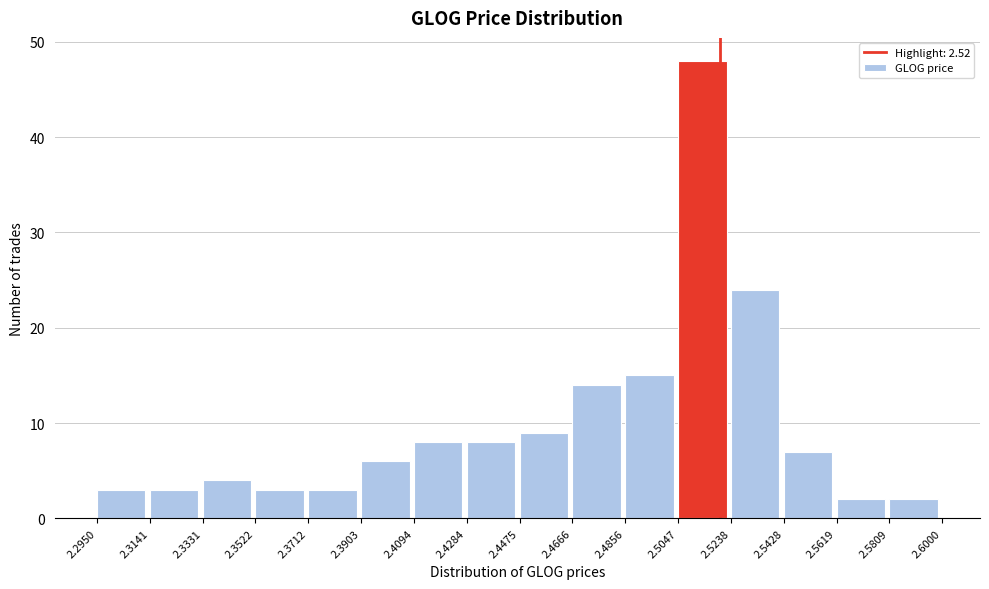

Reading left to right, list every bar in this chart as the range it spans on the x-axis followed by its height. The values are not printed on the chart, so give them approximately, as read against the axis.

2.2950 to 2.3141: 3
2.3141 to 2.3331: 3
2.3331 to 2.3522: 4
2.3522 to 2.3712: 3
2.3712 to 2.3903: 3
2.3903 to 2.4094: 6
2.4094 to 2.4284: 8
2.4284 to 2.4475: 8
2.4475 to 2.4666: 9
2.4666 to 2.4856: 14
2.4856 to 2.5047: 15
2.5047 to 2.5238: 48
2.5238 to 2.5428: 24
2.5428 to 2.5619: 7
2.5619 to 2.5809: 2
2.5809 to 2.6000: 2